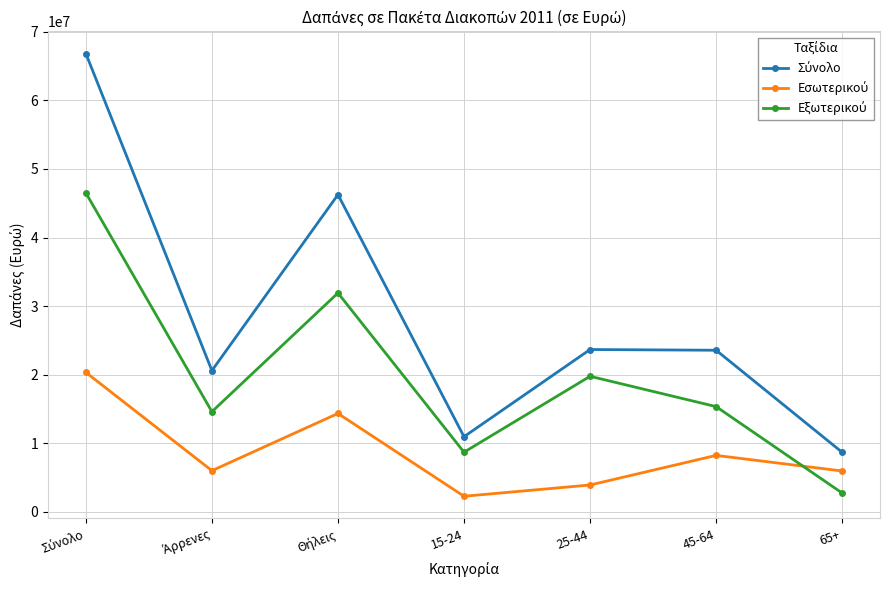

What position from the right is 25-44?

3